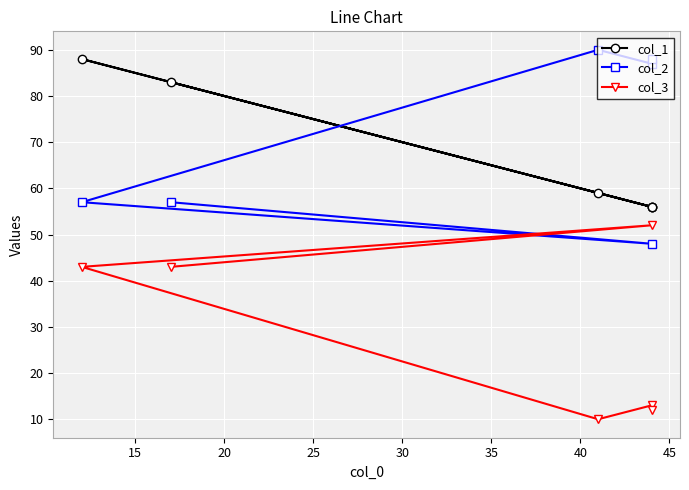

The col_2 series shows 31 at 10. True or false?

False